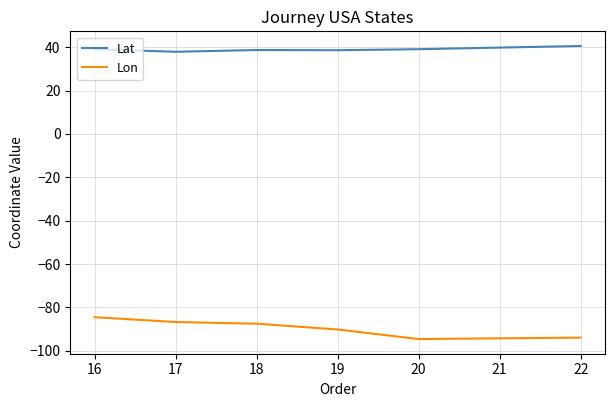

The value of Lat at 16 is 39.1. True or false?

True